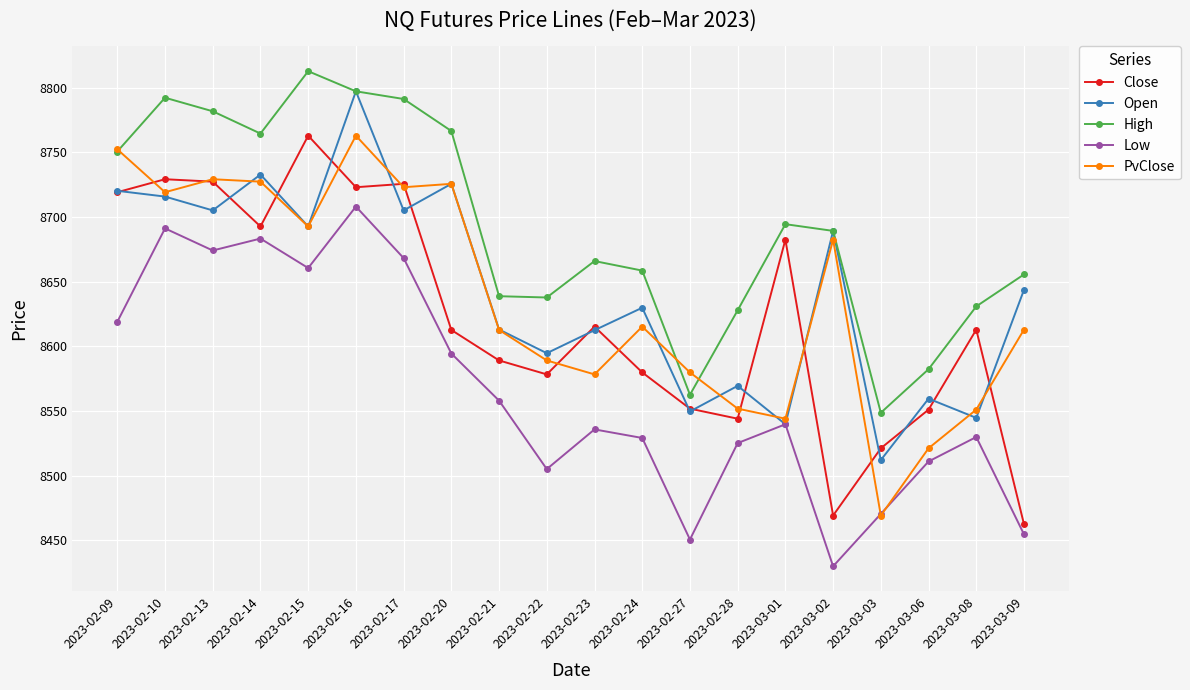

What is the difference between the second highest and minimum values in the High series?

248.7